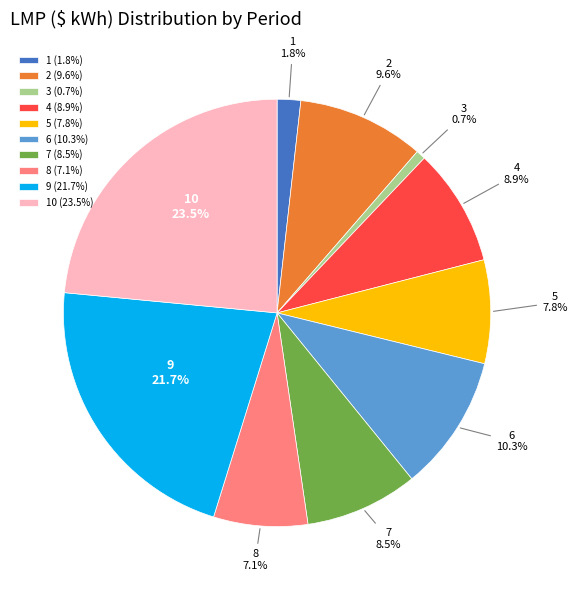

The 10 slice represents 36% of the pie. True or false?

False